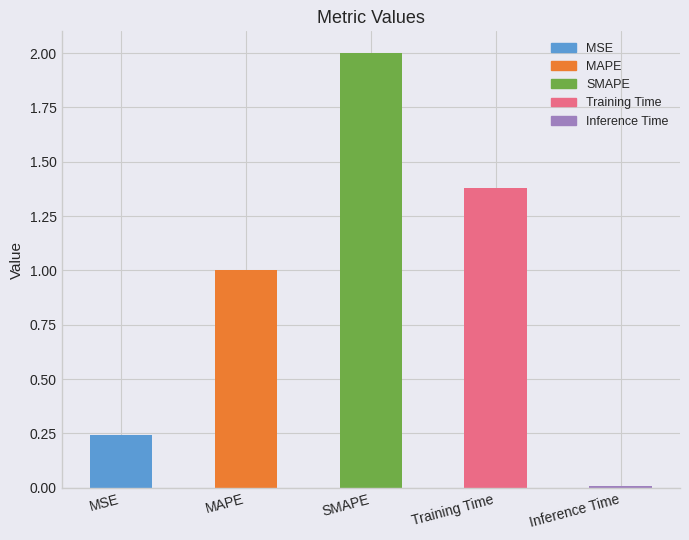

How many values are below 1?

2